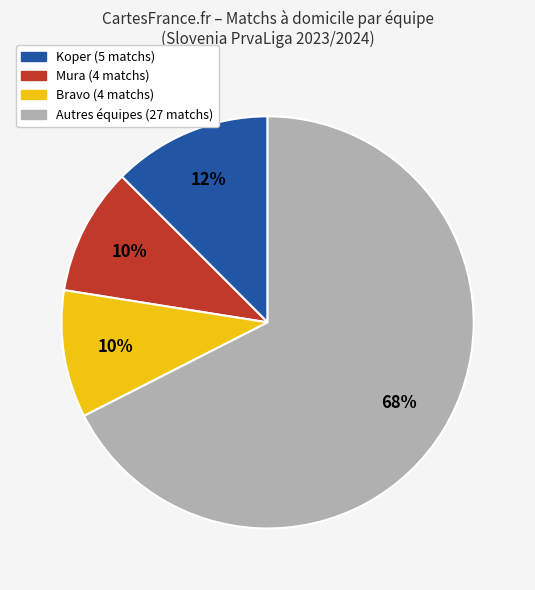

To the nearest percent, what is the average slice percentage?

25%